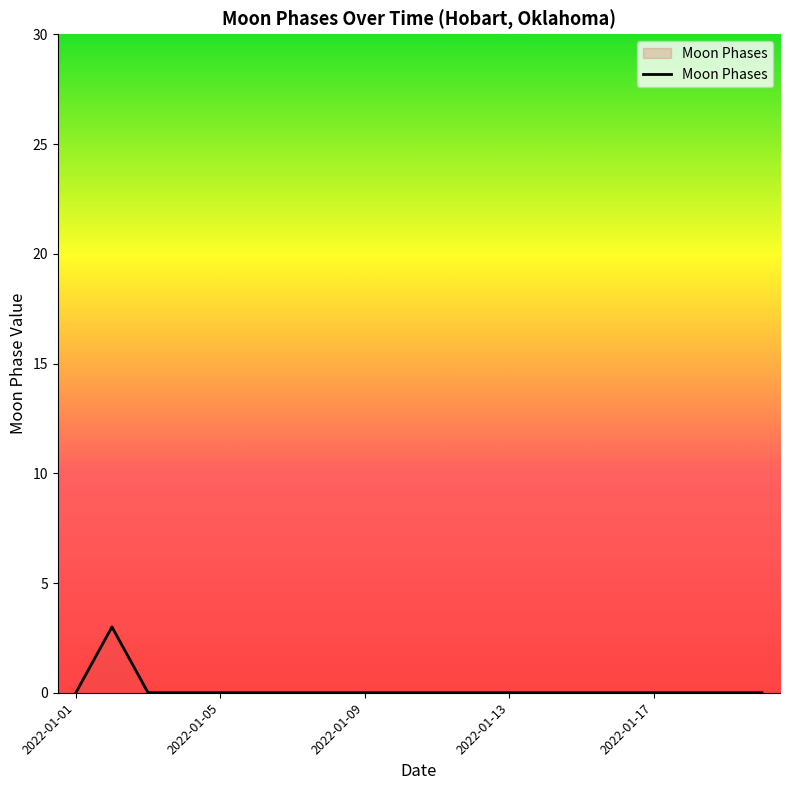

What is the difference between the maximum and minimum values?

3